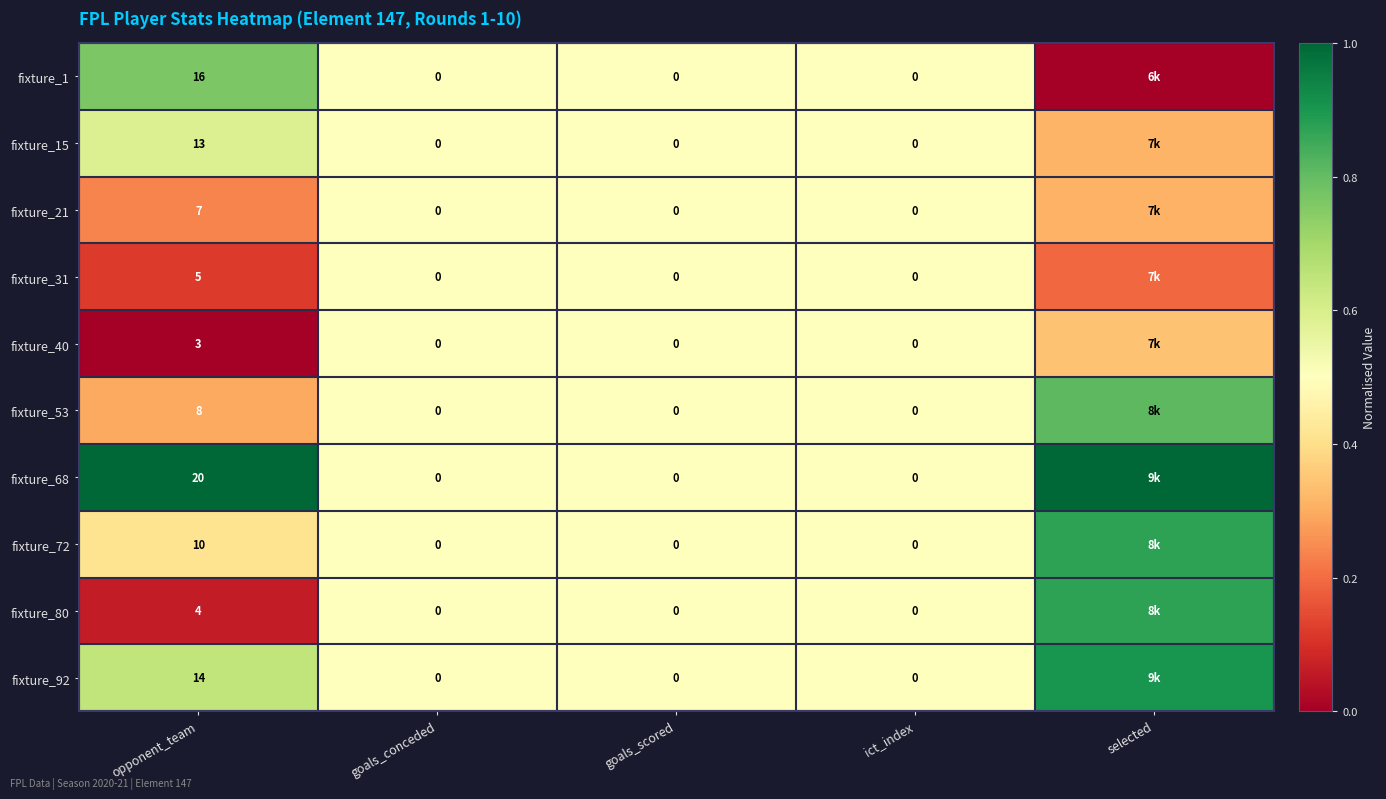

Is the value of fixture_15 at opponent_team greater than the value of fixture_1 at ict_index?

Yes